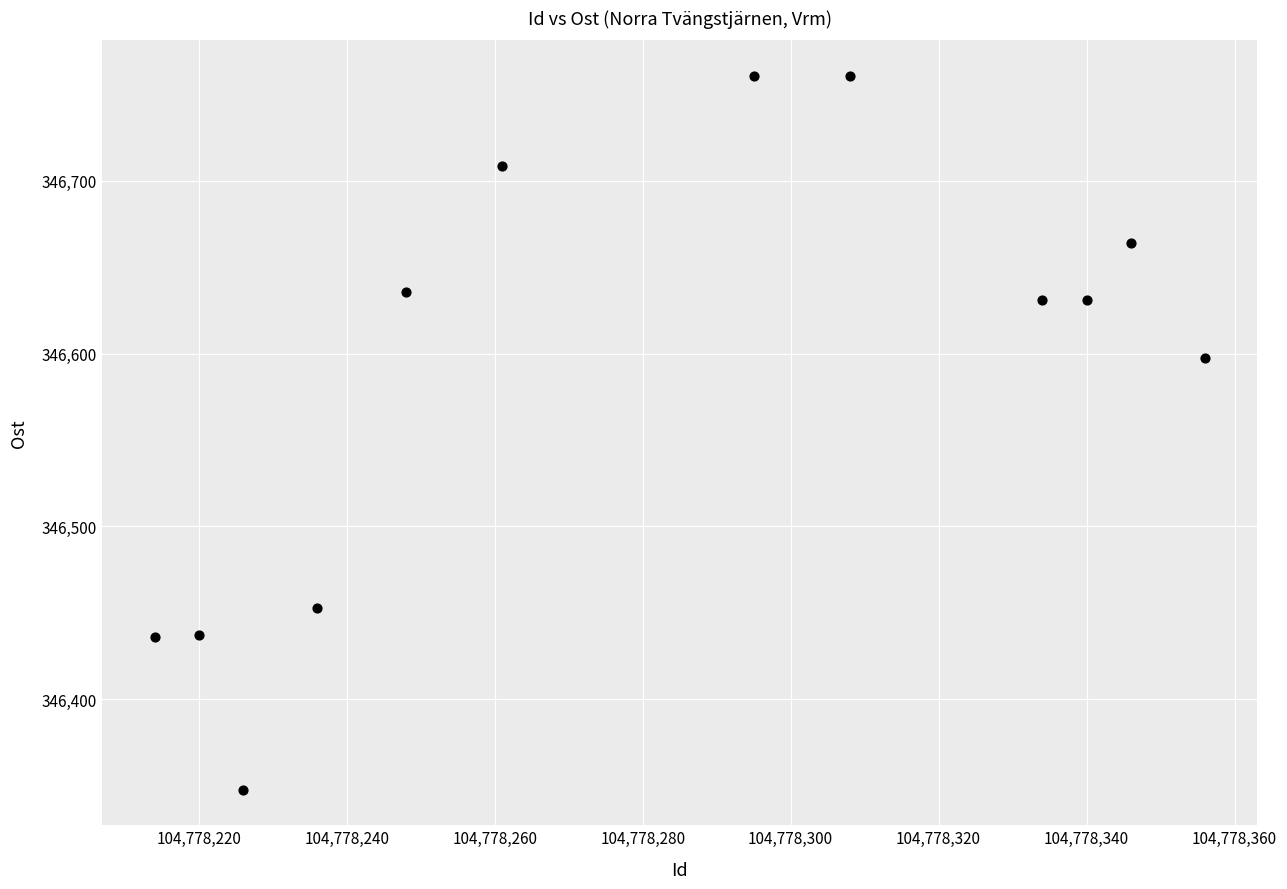

What is the average Y value?

346588.5